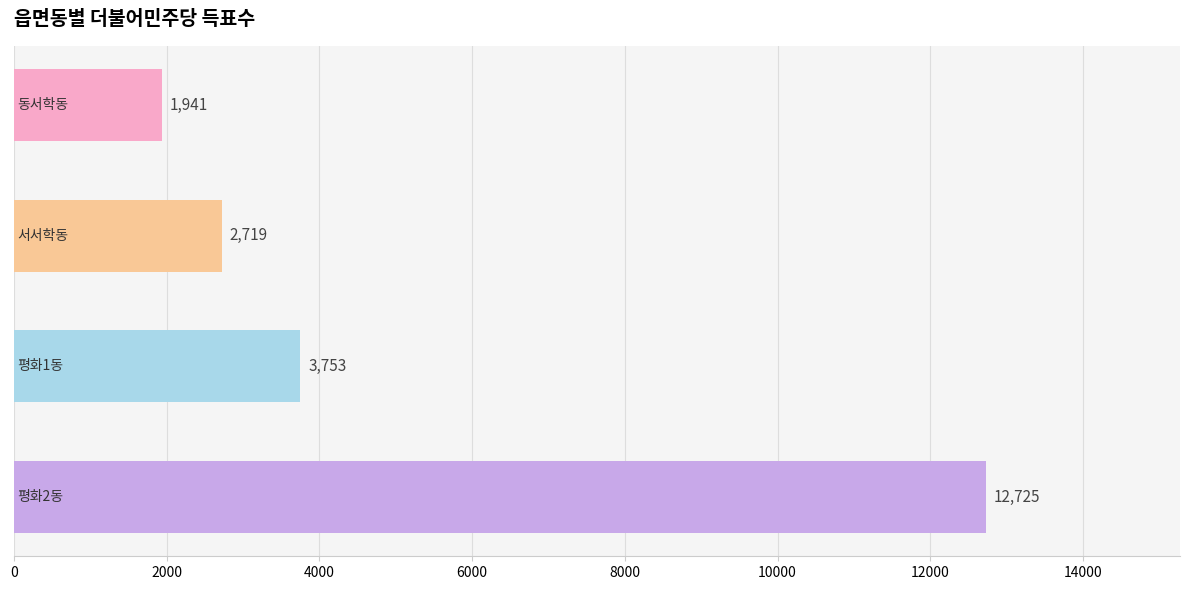

What is the minimum value shown in the chart?

1941